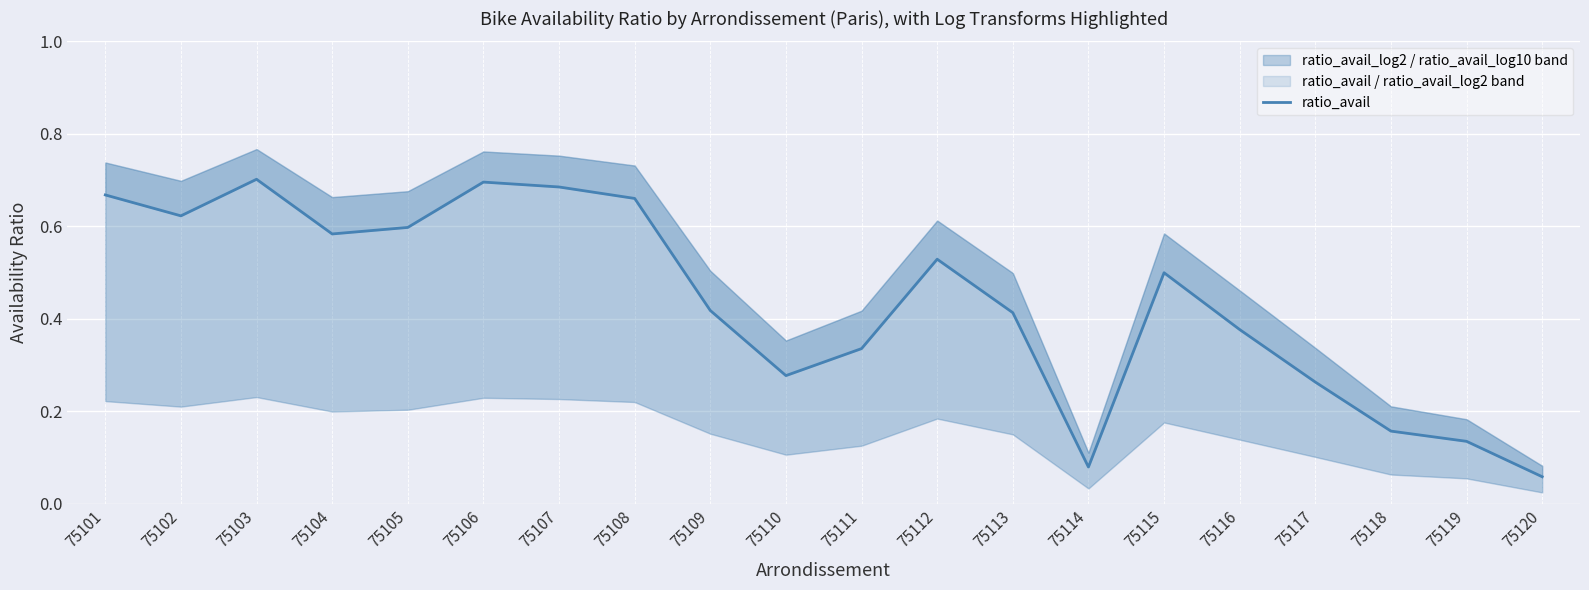

What is the sum of all values?

8.8